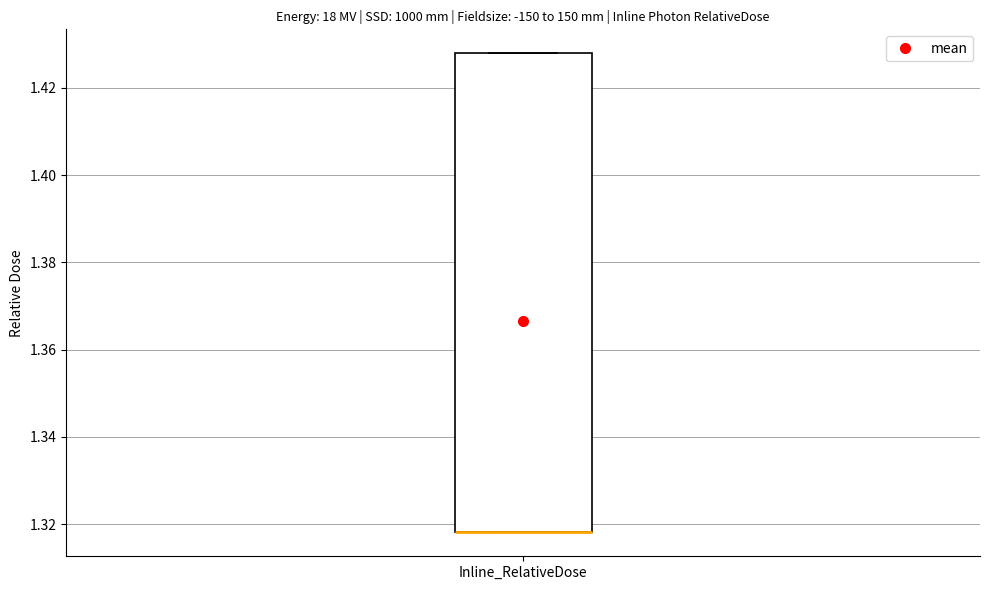

Where is the lower edge of the box for Inline_RelativeDose on the y-axis? The values are not printed on the chart, so give them approximately, as read against the axis.

1.318